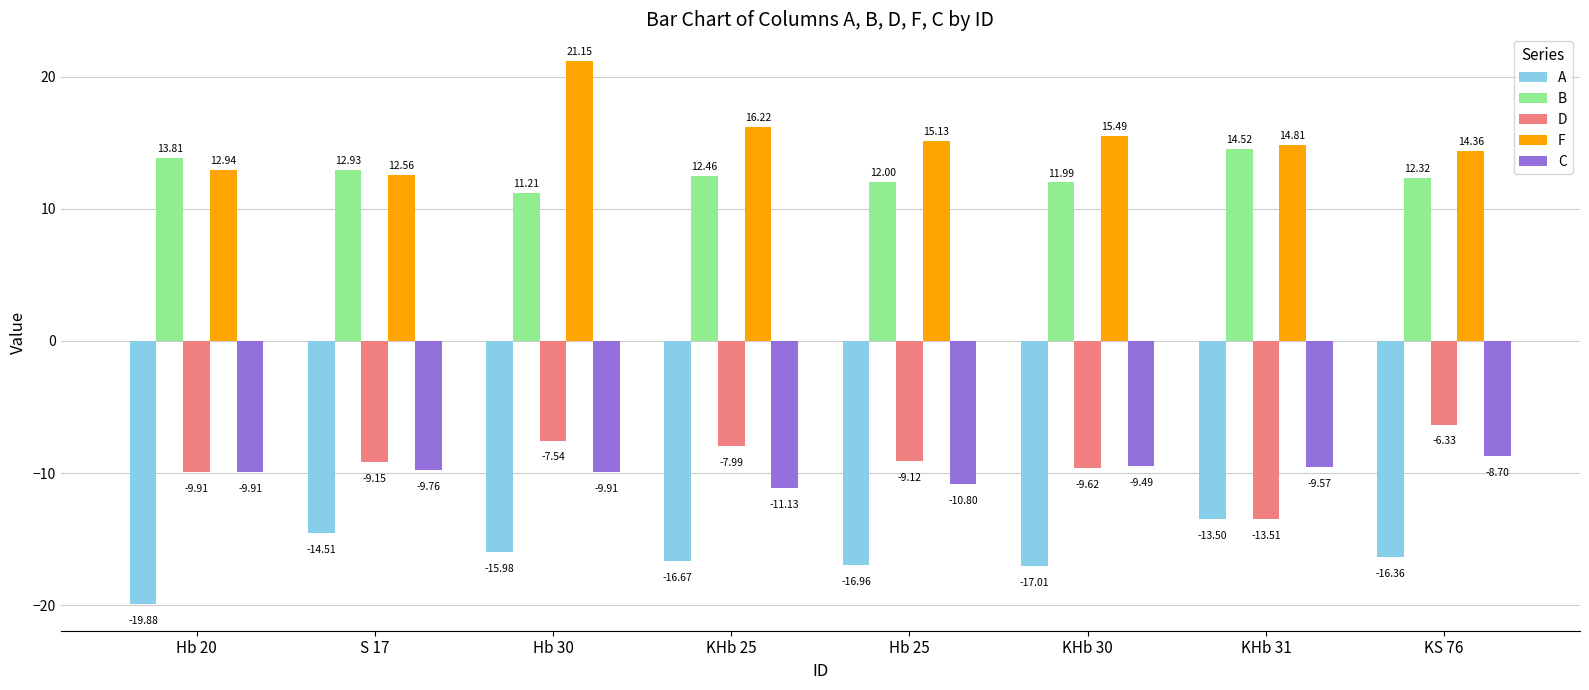

What value does the A series have at KHb 31?

-13.5